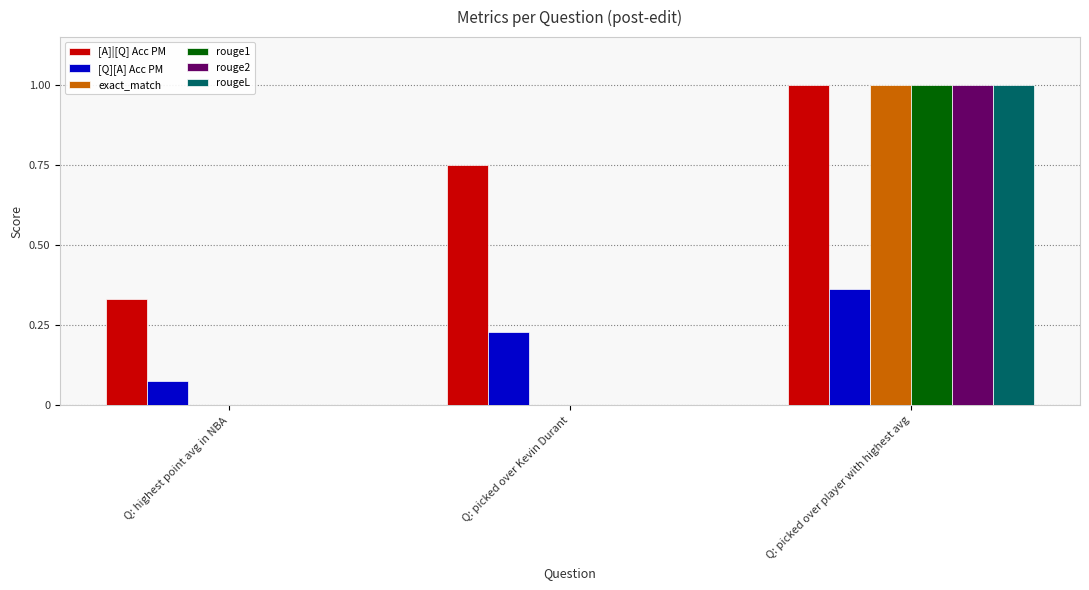

At which category is the sum across all series the highest?

Q: picked over player with highest avg